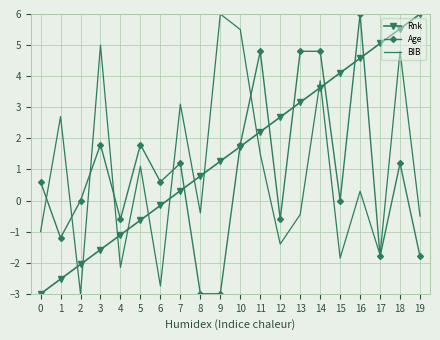

What is the difference between the highest and lowest values at 10?

3.8